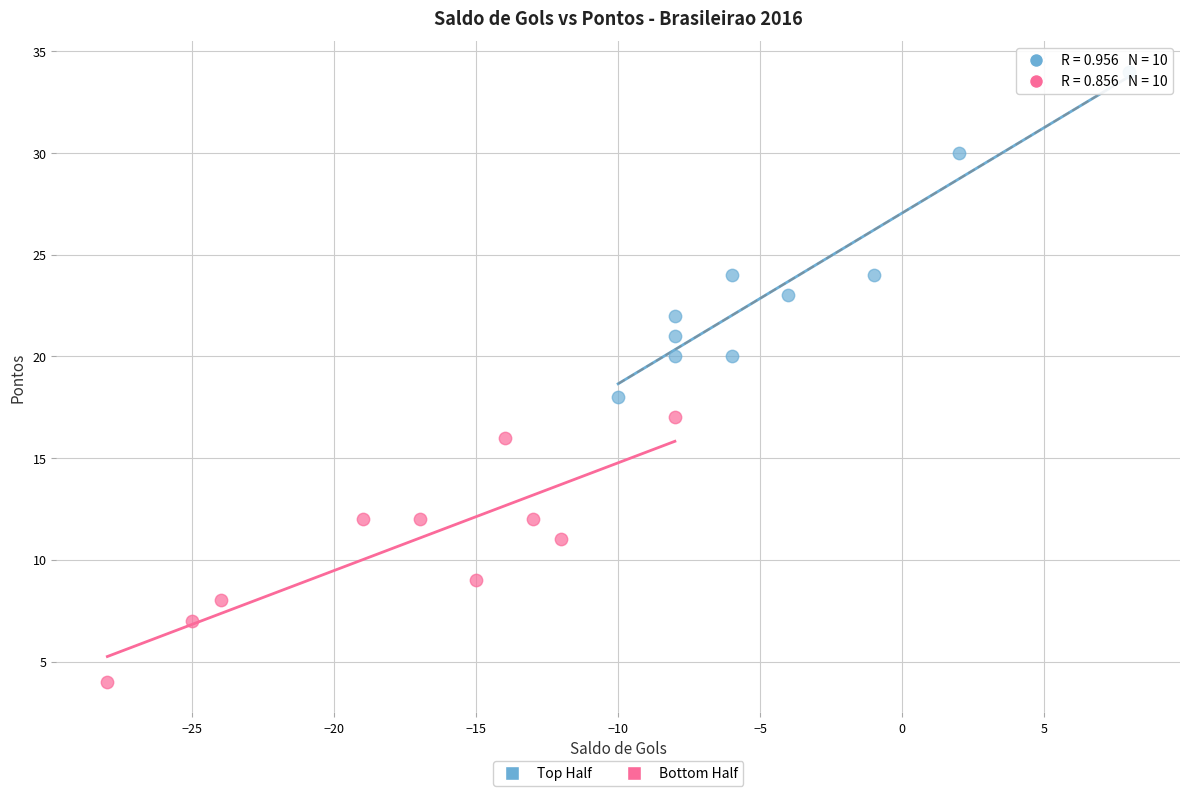

What are all the series names shown in the legend?

Top Half, Bottom Half